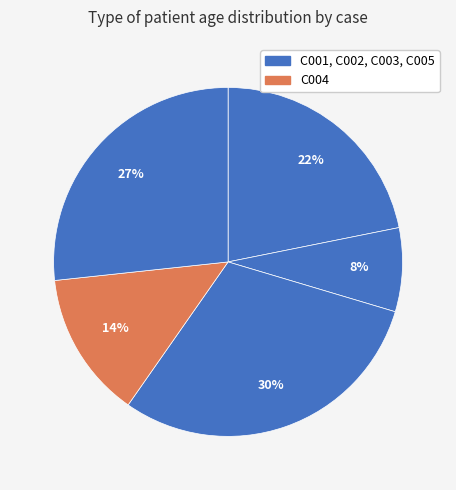

How many segments does this pie chart have?

5